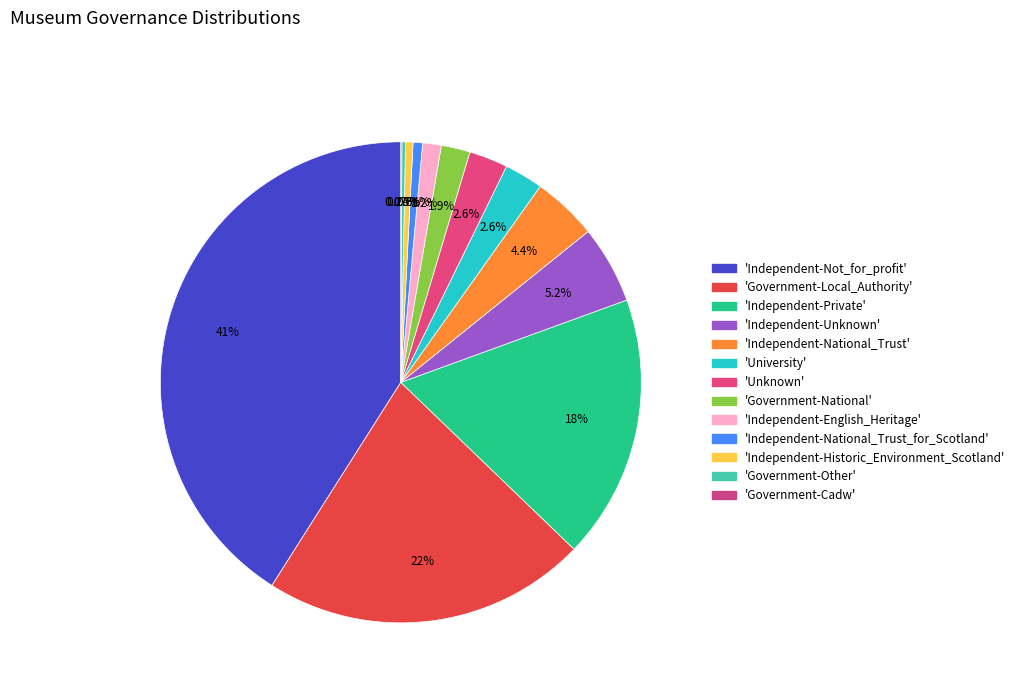

Count the number of slices in the pie.

13